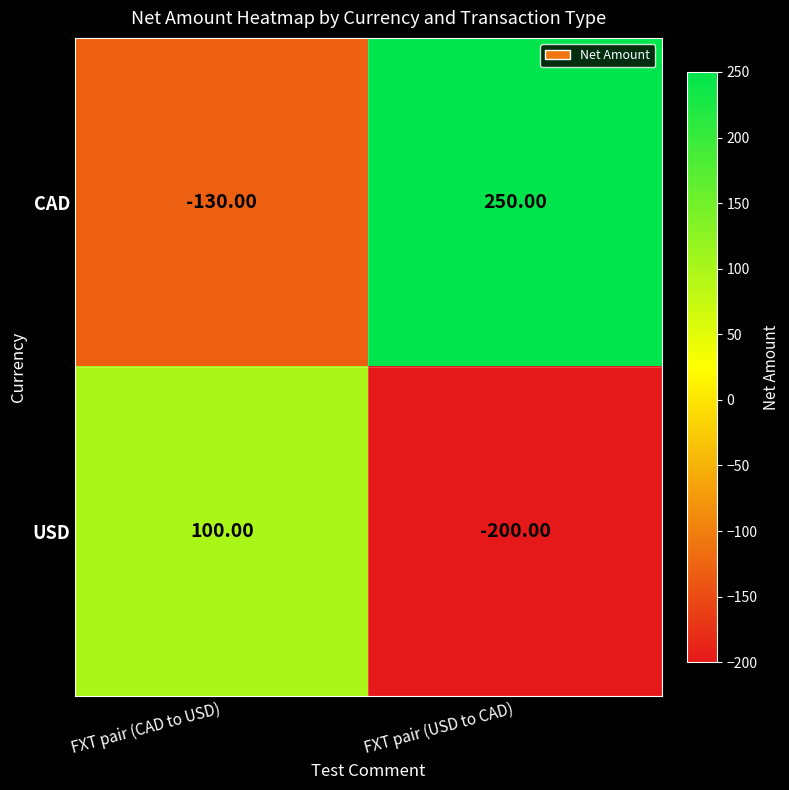

Which series has the largest range (max minus min)?

CAD